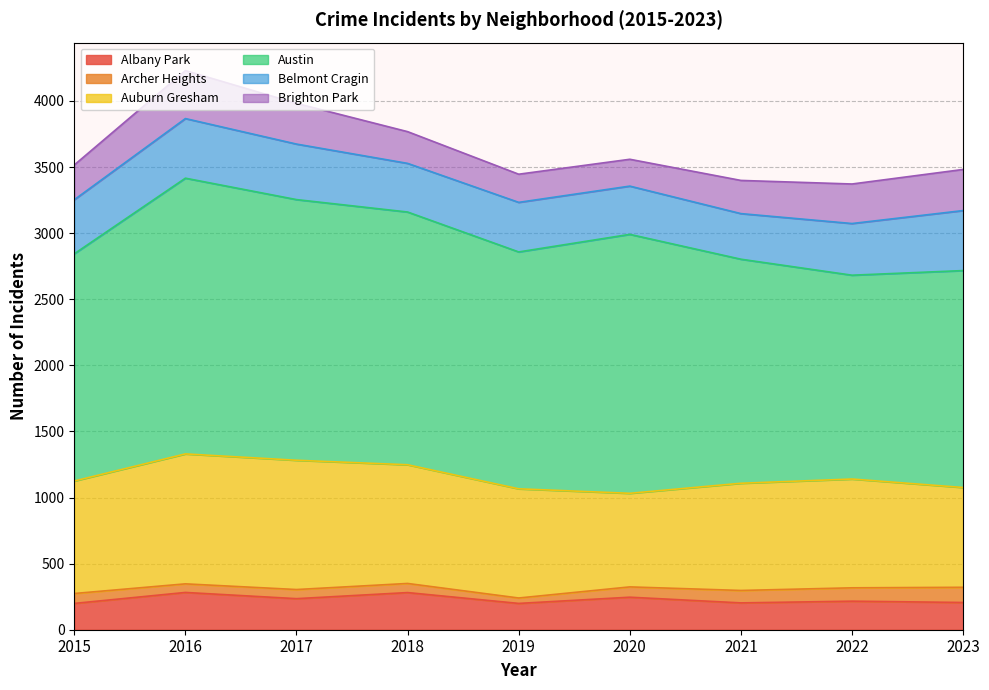

Count the number of categories in the chart.

9